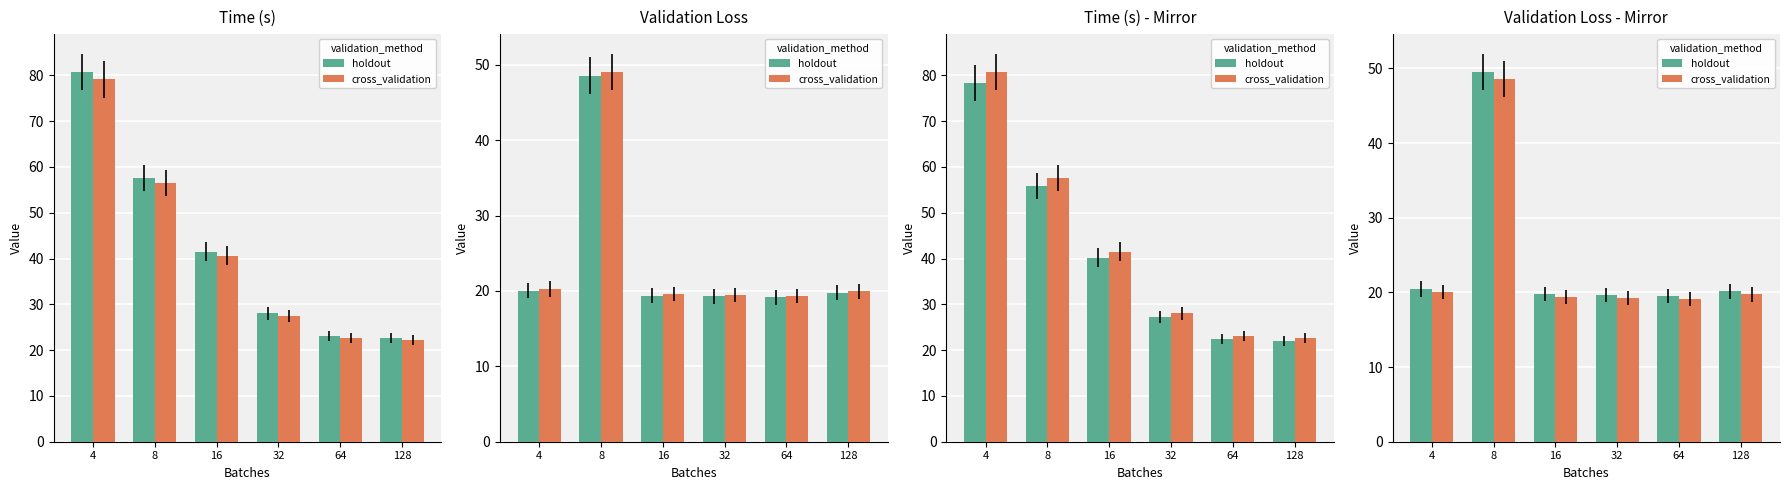

Is it true that holdout equals 20.5 at 4?

True